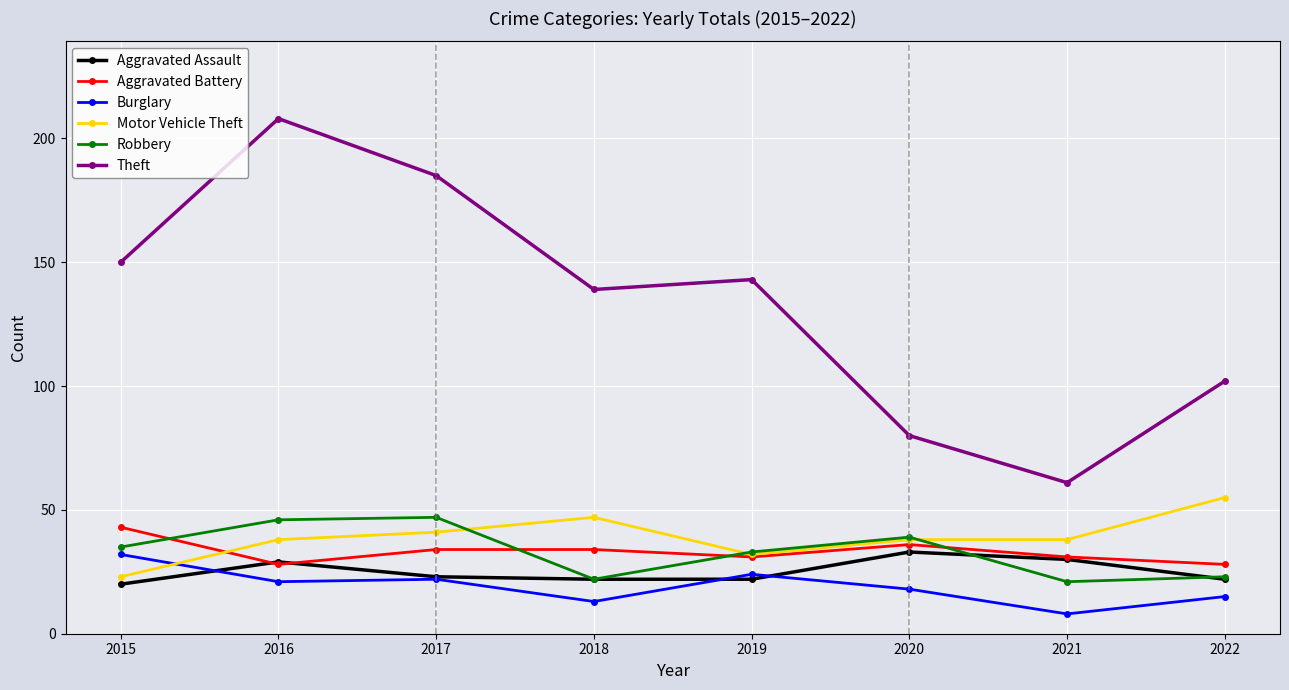

How many interior local peaks does the Robbery series have?

2